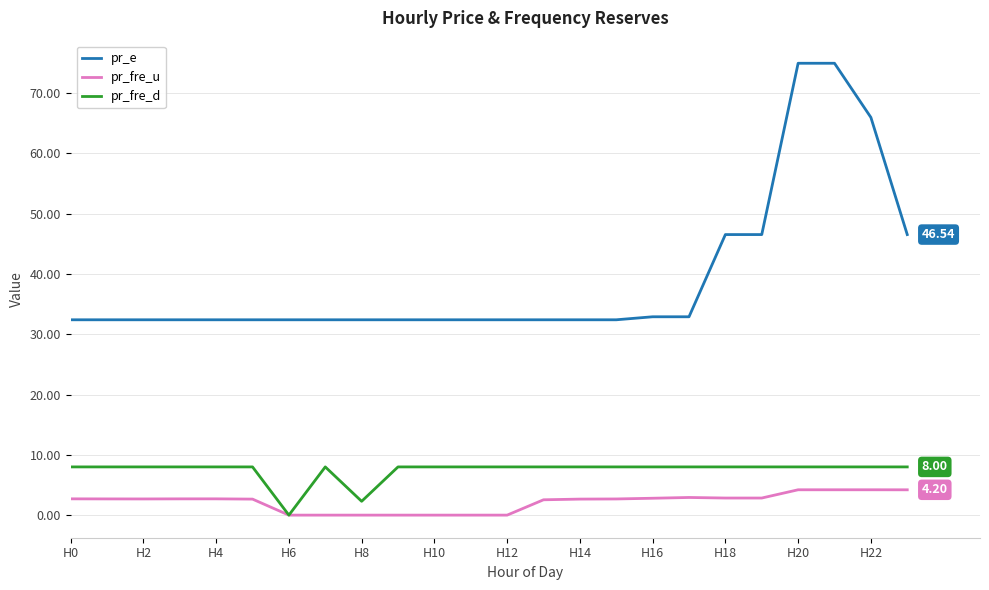

True or false: pr_e and pr_fre_d intersect in this chart.

False